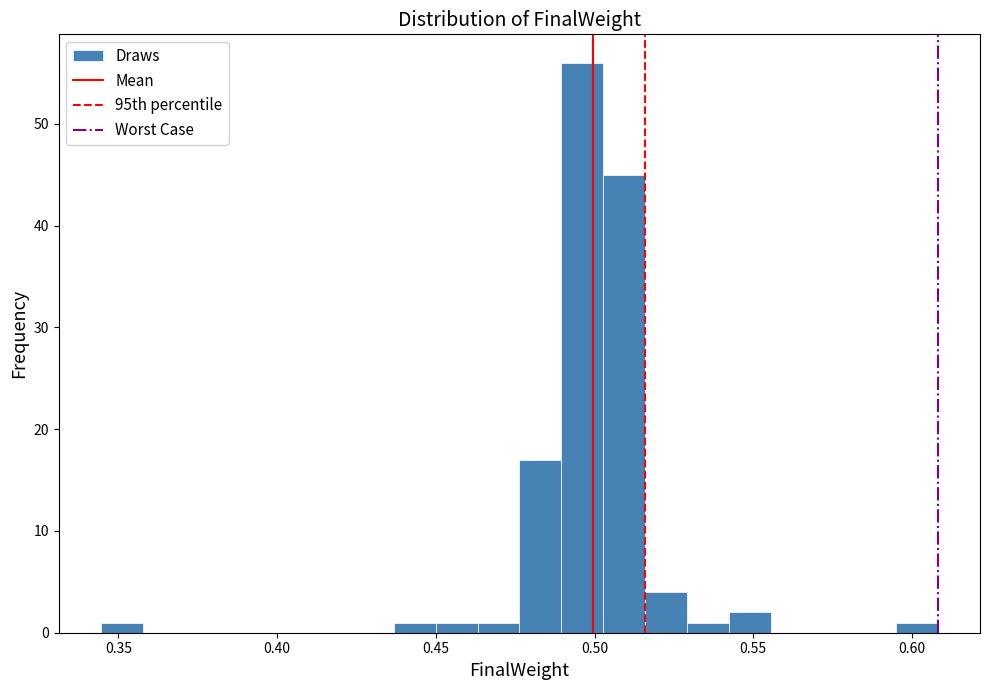

Around what value on the x-axis is the tallest bar? Give the approximate position of its centre, as read against the axis.

0.495